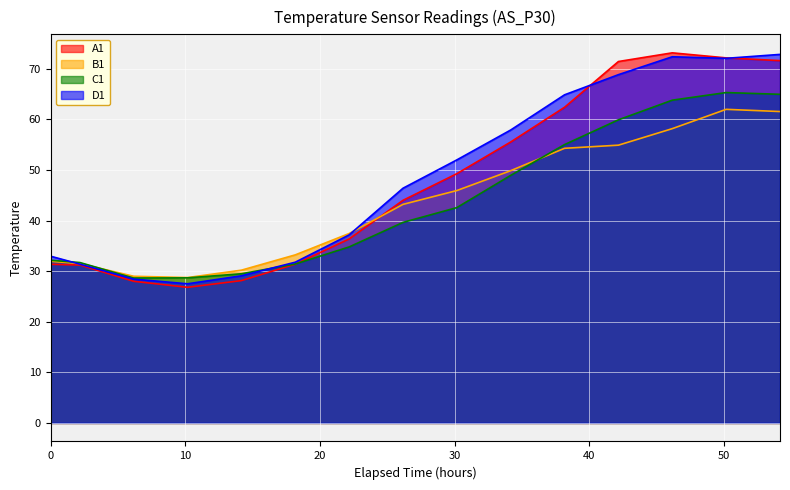

What is the total value across all series at 38.1666666666667?

236.6